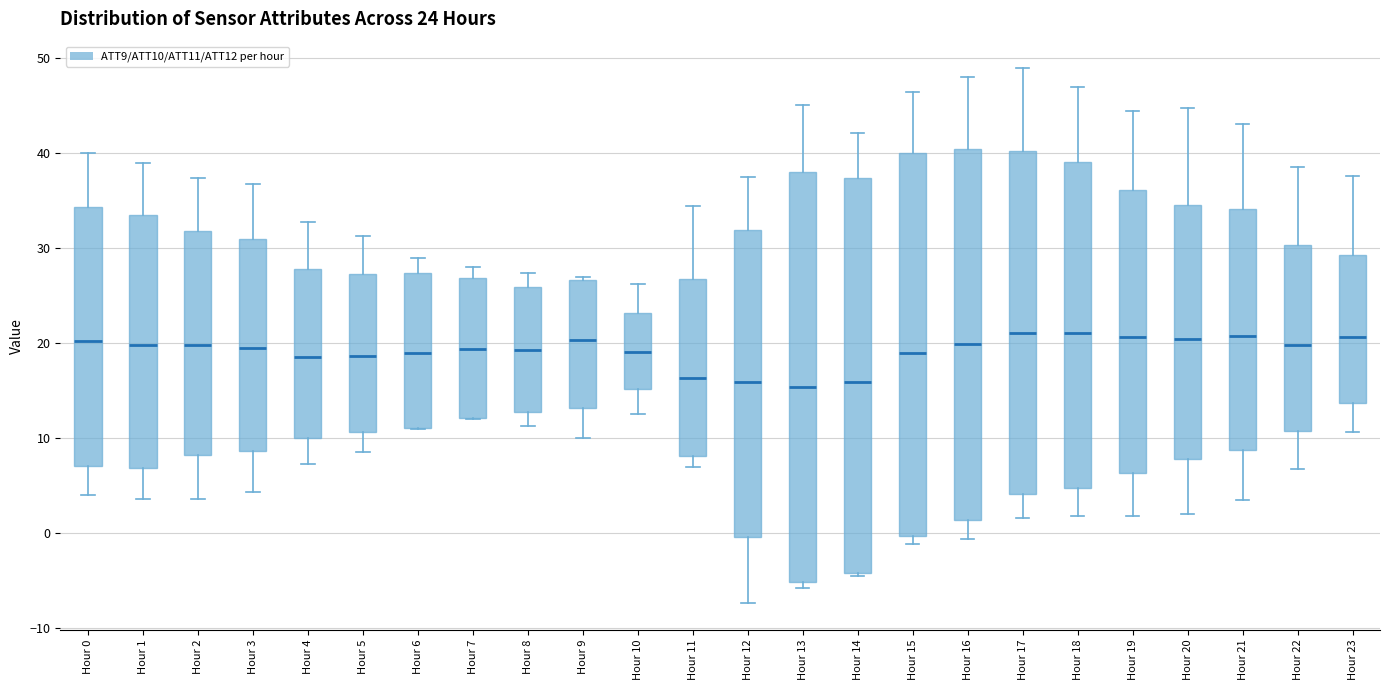

Comparing the boxes themselves (not the whiskers), which one is the tallest?

Hour 13